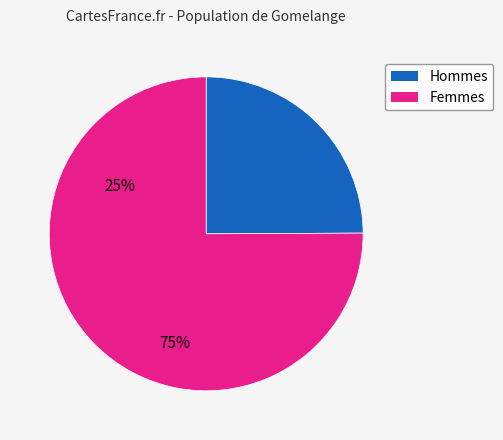

Does any single category account for the majority?

Yes